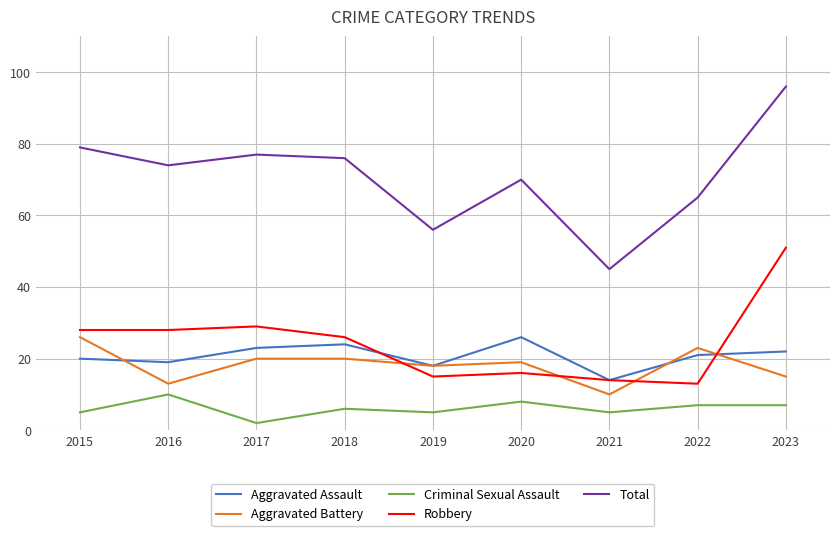

Reading left to right, list all the values displayed in this chart.

Aggravated Assault: 20	19	23	24	18	26	14	21	22
Aggravated Battery: 26	13	20	20	18	19	10	23	15
Criminal Sexual Assault: 5	10	2	6	5	8	5	7	7
Robbery: 28	28	29	26	15	16	14	13	51
Total: 79	74	77	76	56	70	45	65	96